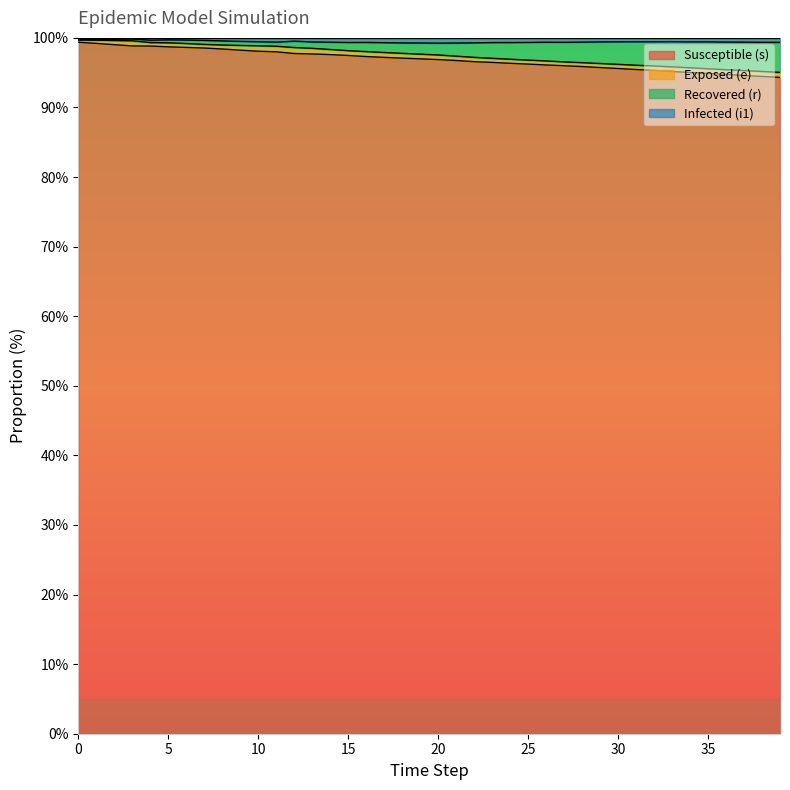

True or false: r has more than 0 interior local peaks.

False